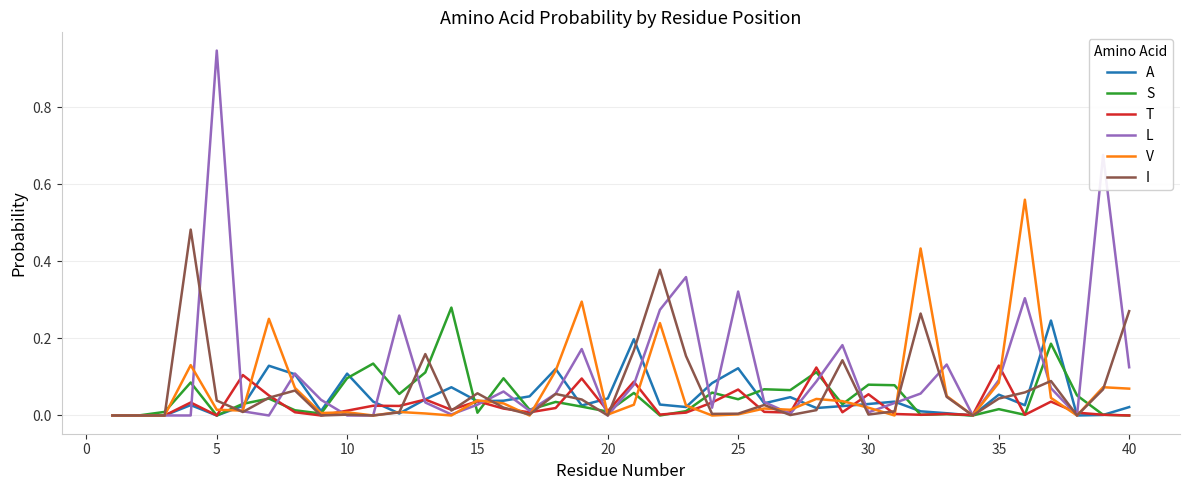

Which series ends up on top after the final intersection of V and S?

V